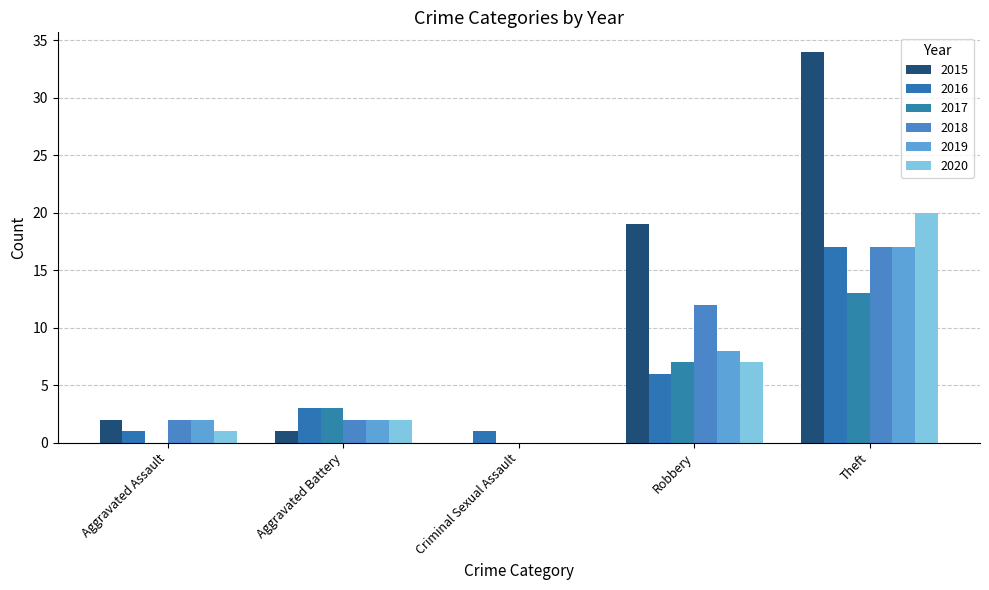

Rank the series by their maximum value, from lowest to highest.

2017, 2016, 2018, 2019, 2020, 2015